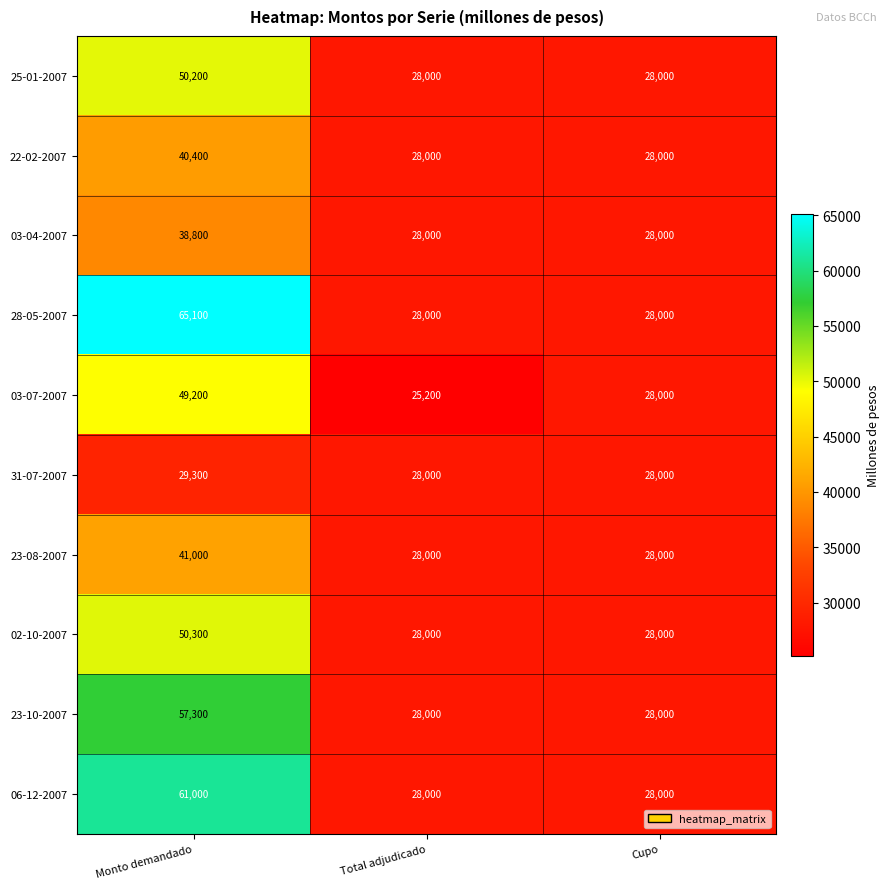

What is the sum of all 22-02-2007 values?

96400